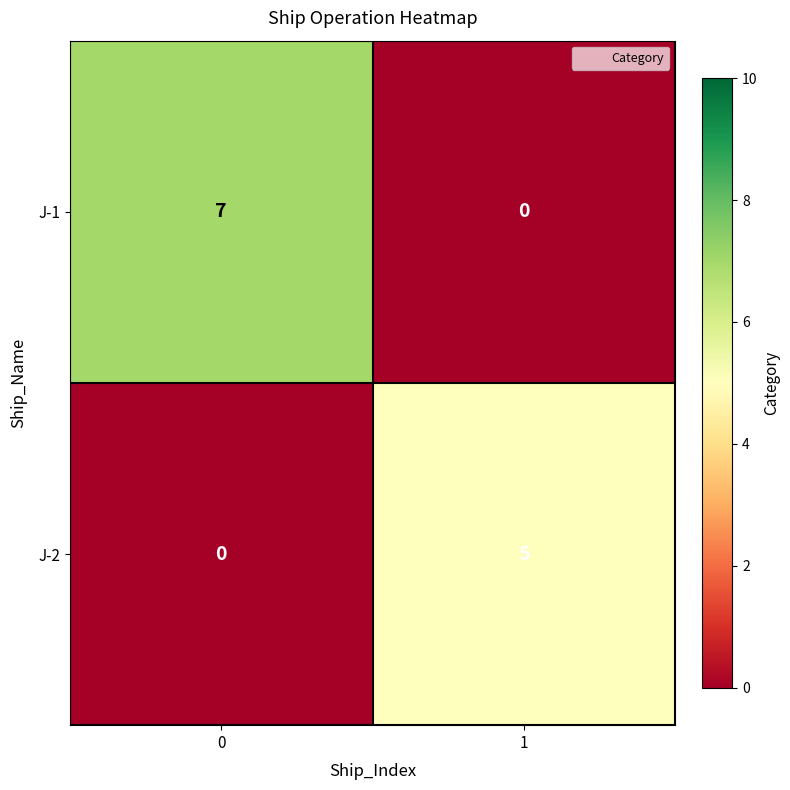

What is the highest value of the J-2 series?

5